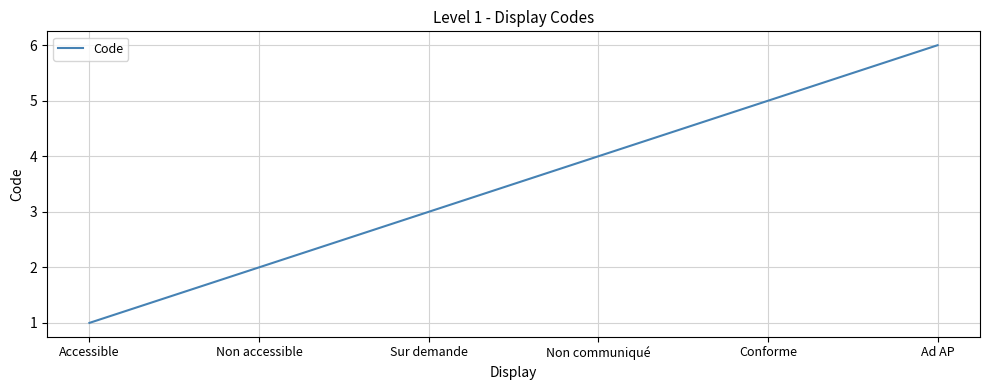

What position from the right is Sur demande?

4